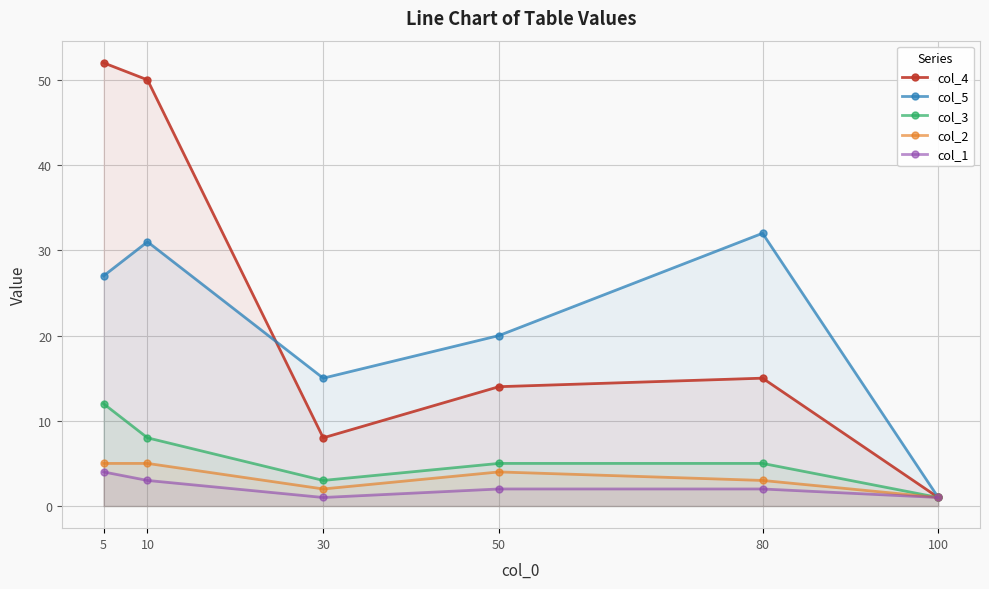

Is it true that col_4 equals 15 at 80?

True